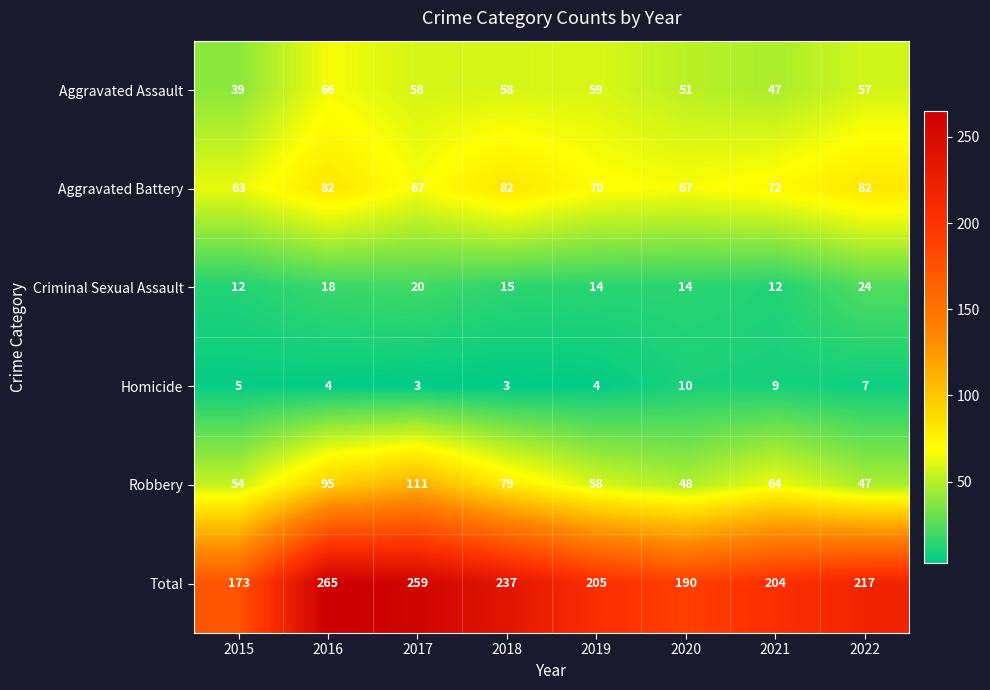

How many categories are shown in the chart?

8